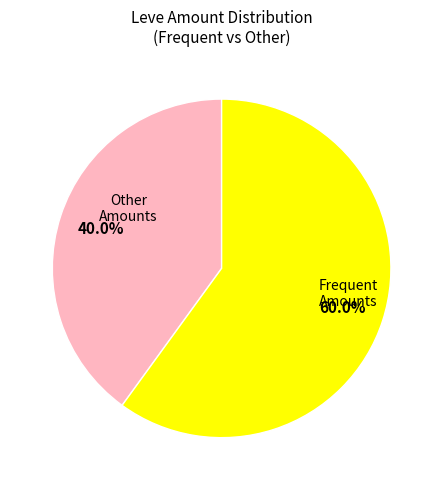

Is there any slice that represents more than half of the pie?

Yes